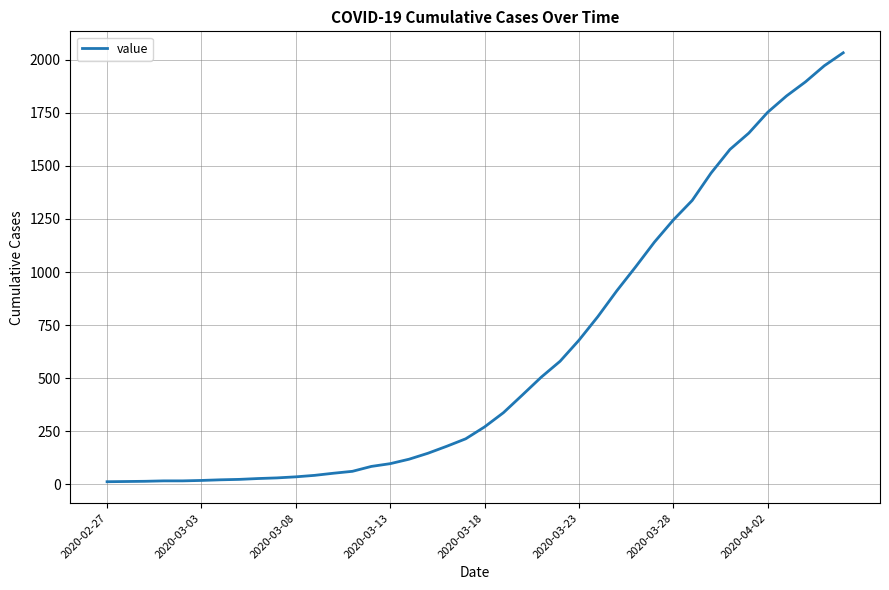

What is the difference between the maximum and minimum values?

2019